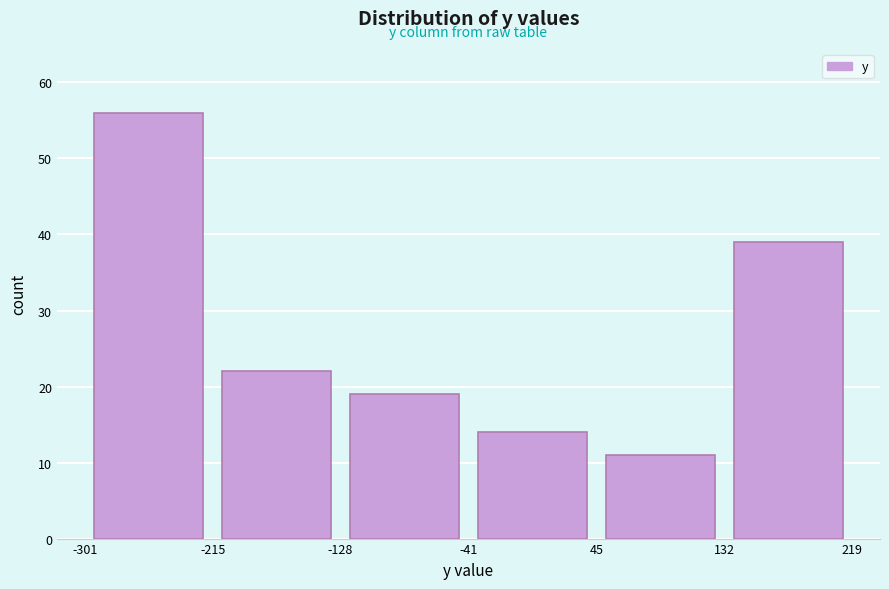

Reading left to right, list every bar in this chart as the range it spans on the x-axis followed by its height. The values are not printed on the chart, so give them approximately, as read against the axis.

-301 to -215: 56
-215 to -128: 22
-128 to -41: 19
-41 to 45: 14
45 to 132: 11
132 to 219: 39